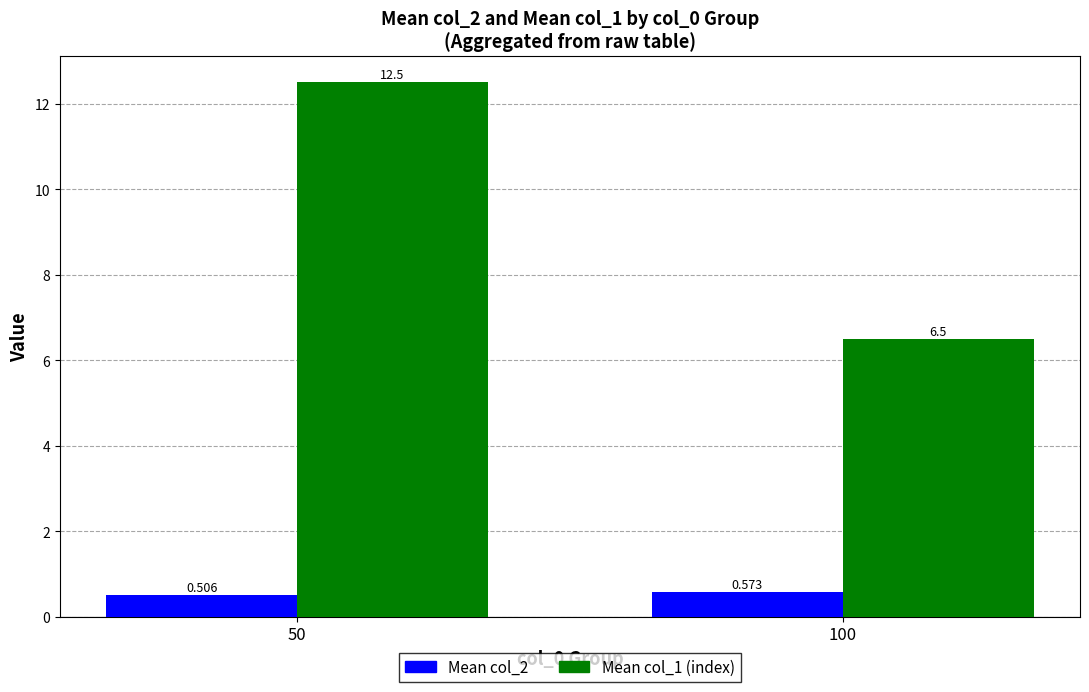

What is the maximum value for Mean col_1 (index)?

12.5